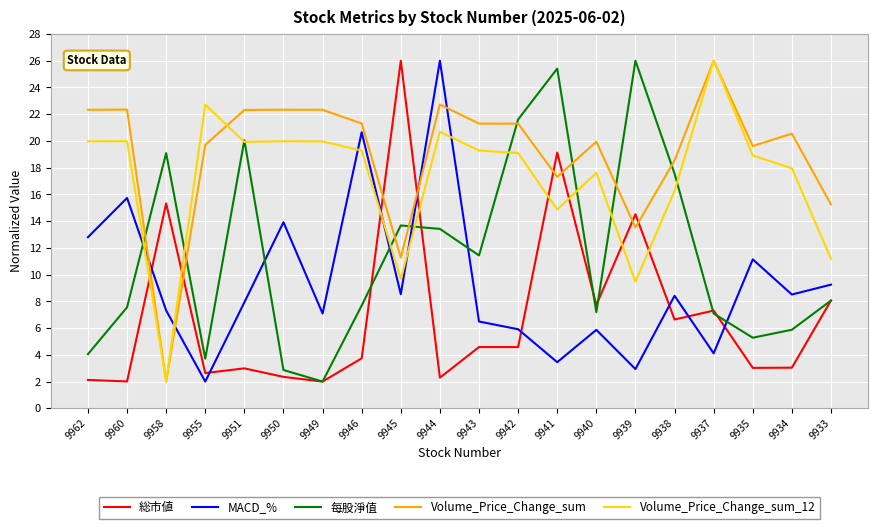

At which category is the sum across all series the highest?

9944